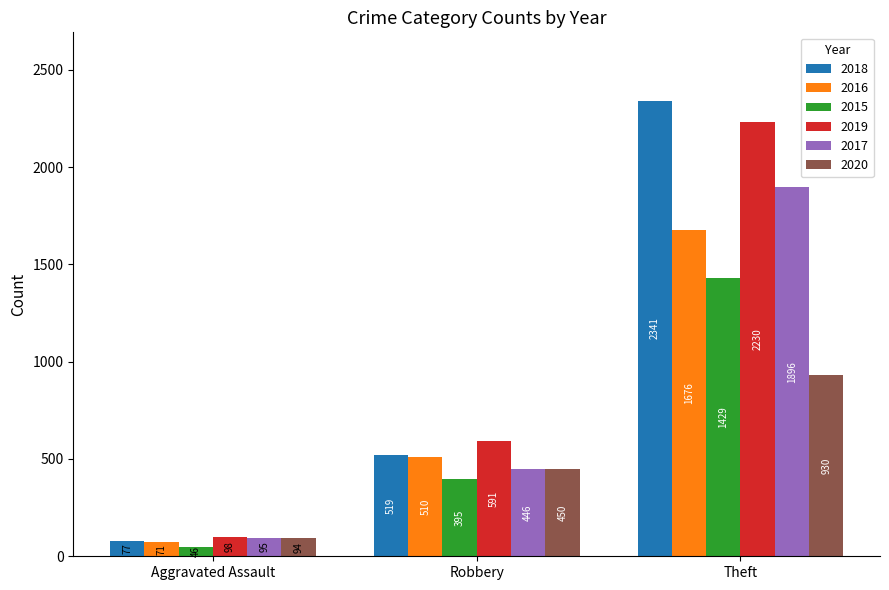

Which series has the largest total across all categories?

2018